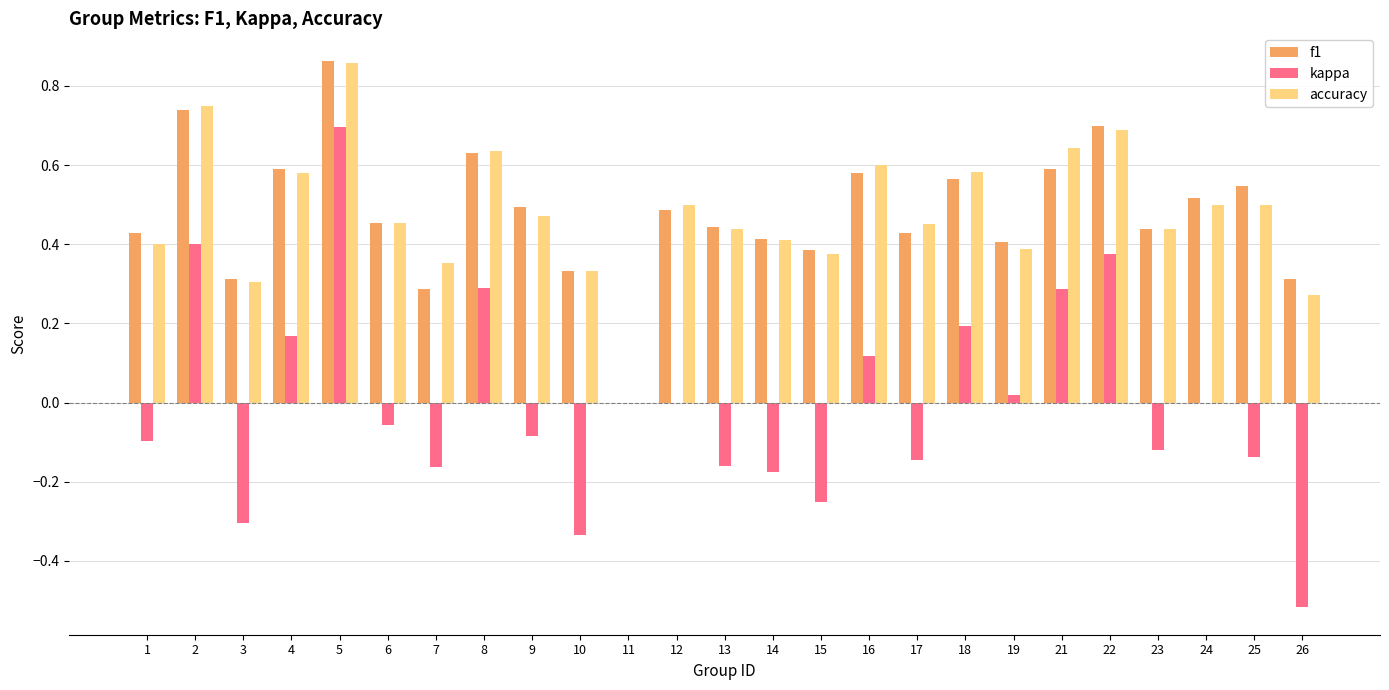

What is the sum of the kappa values at 26 and 25?

-0.7